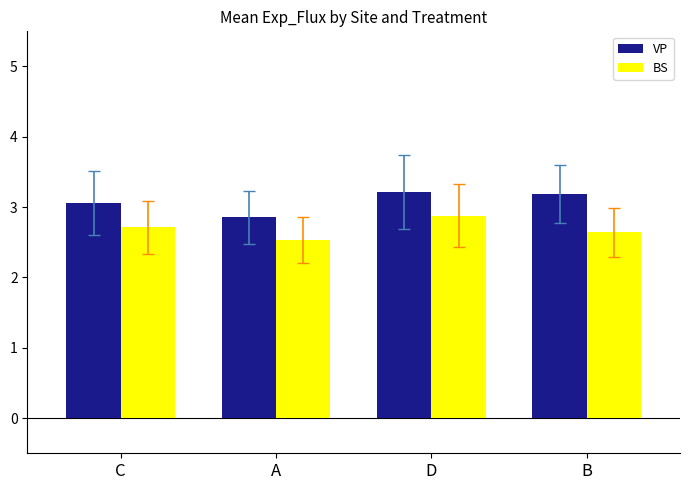

At which category is the sum across all series the highest?

D